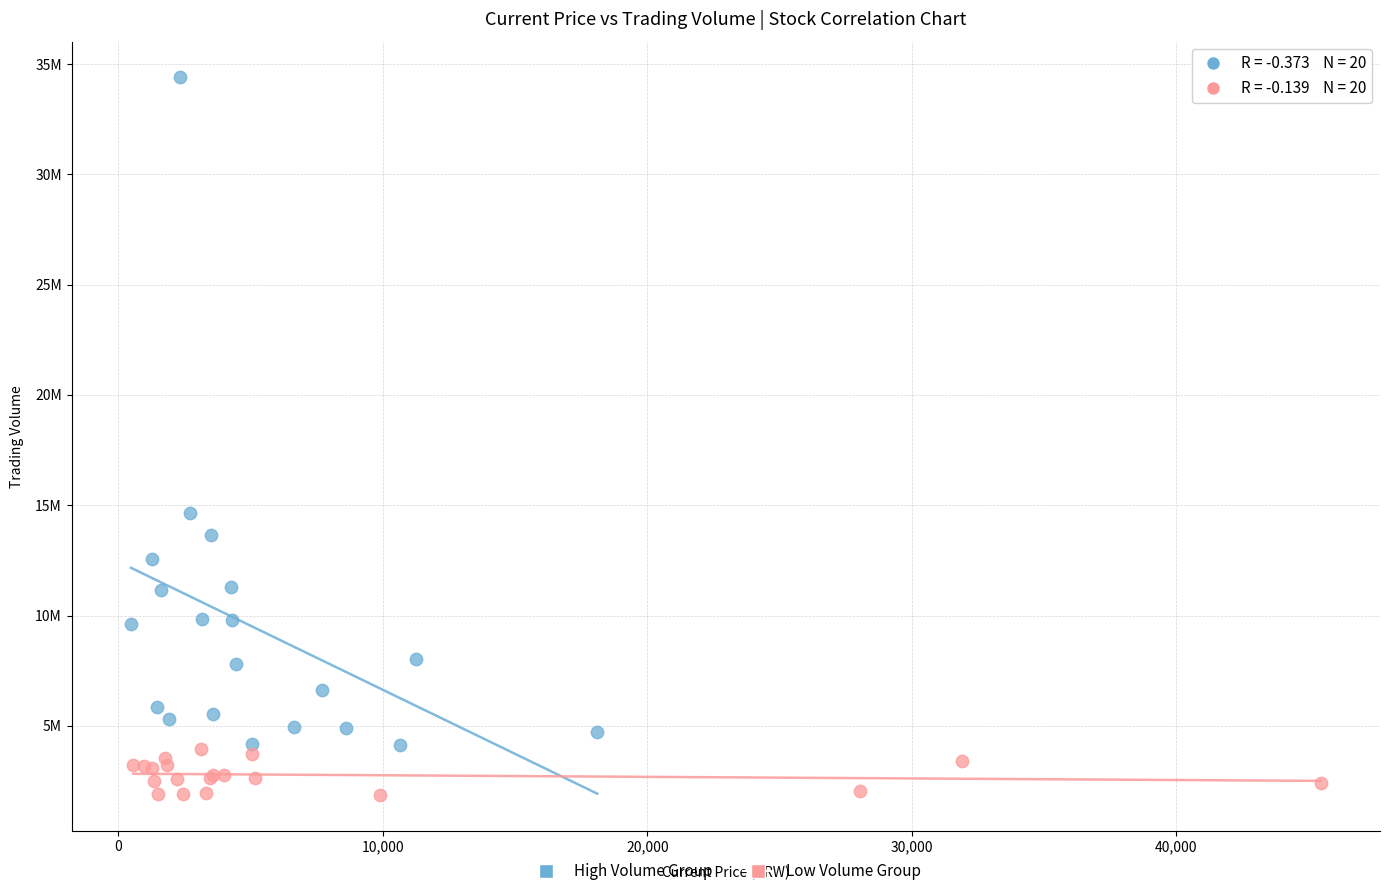

What are all the series names shown in the legend?

High Volume Group, Low Volume Group